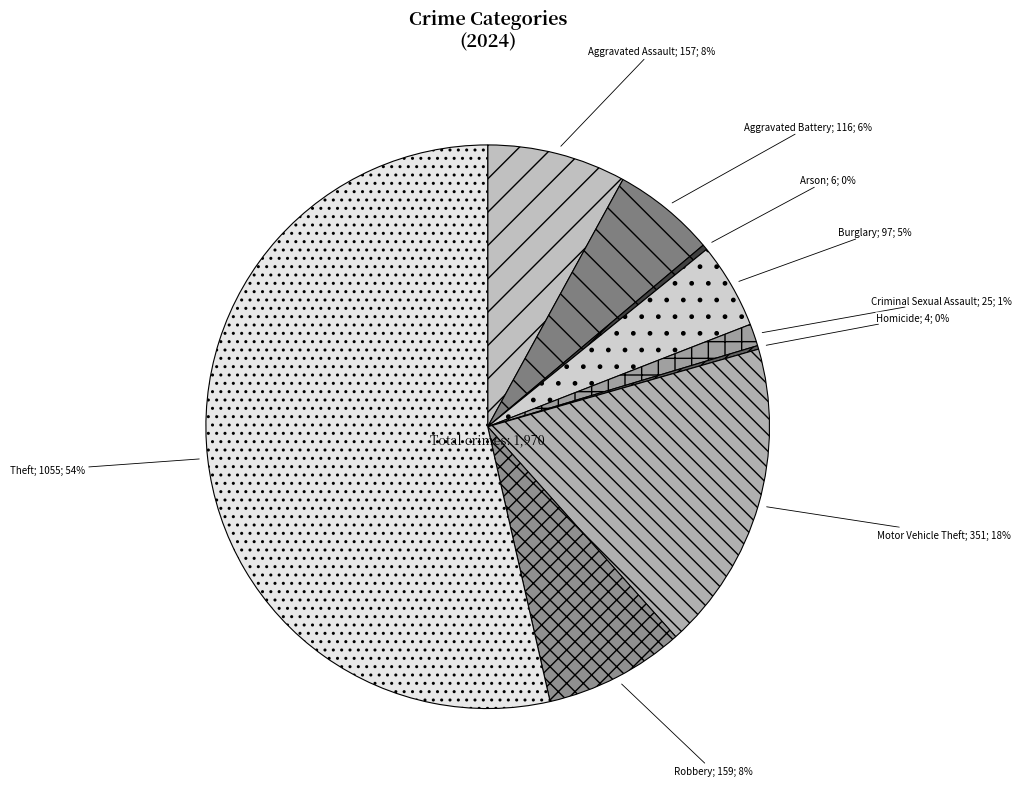

Rank the categories by value from highest to lowest.

Theft, Motor Vehicle Theft, Robbery, Aggravated Assault, Aggravated Battery, Burglary, Criminal Sexual Assault, Arson, Homicide